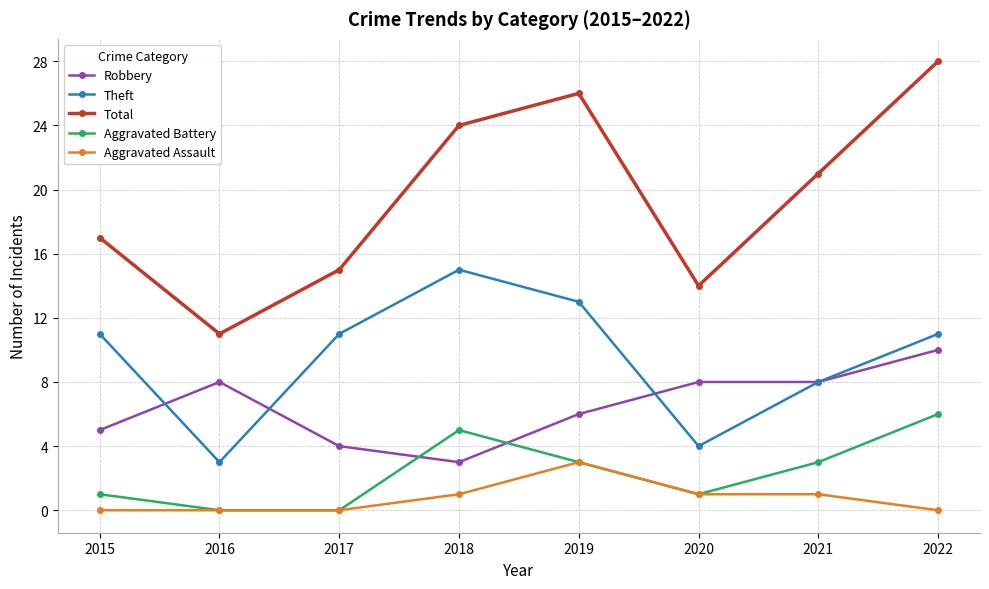

Is the value of Theft at 2022 greater than the value of Total at 2017?

No